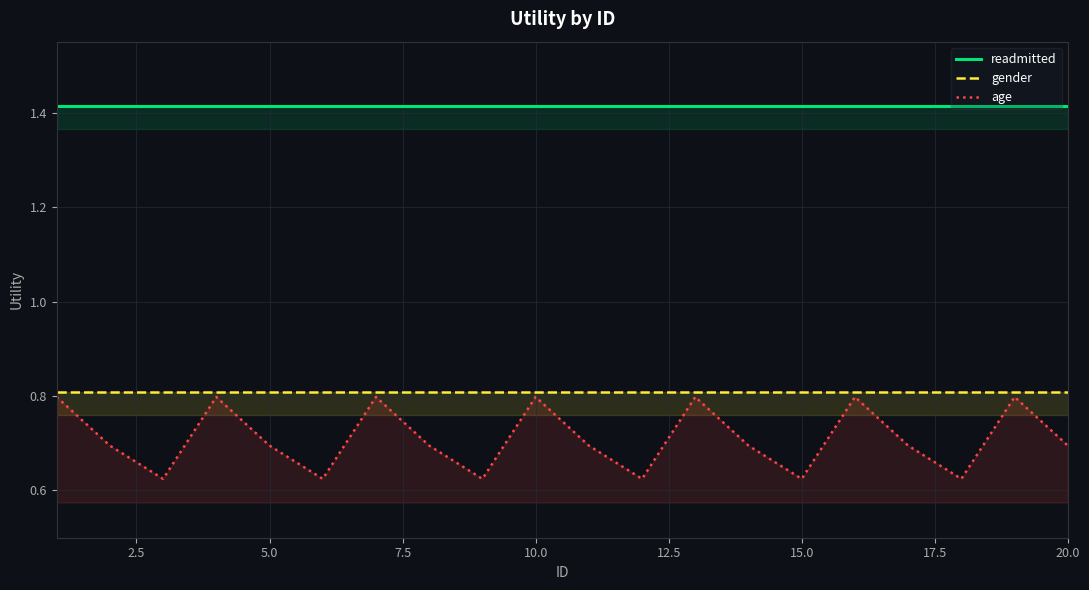

List the series in order of their peak value, lowest first.

age, gender, readmitted